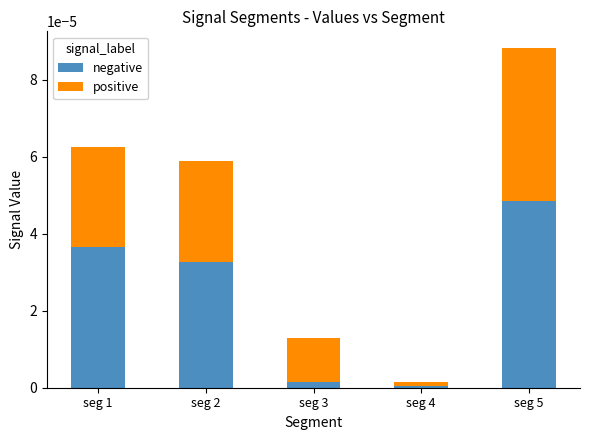

At which label does negative reach its peak?

seg 5